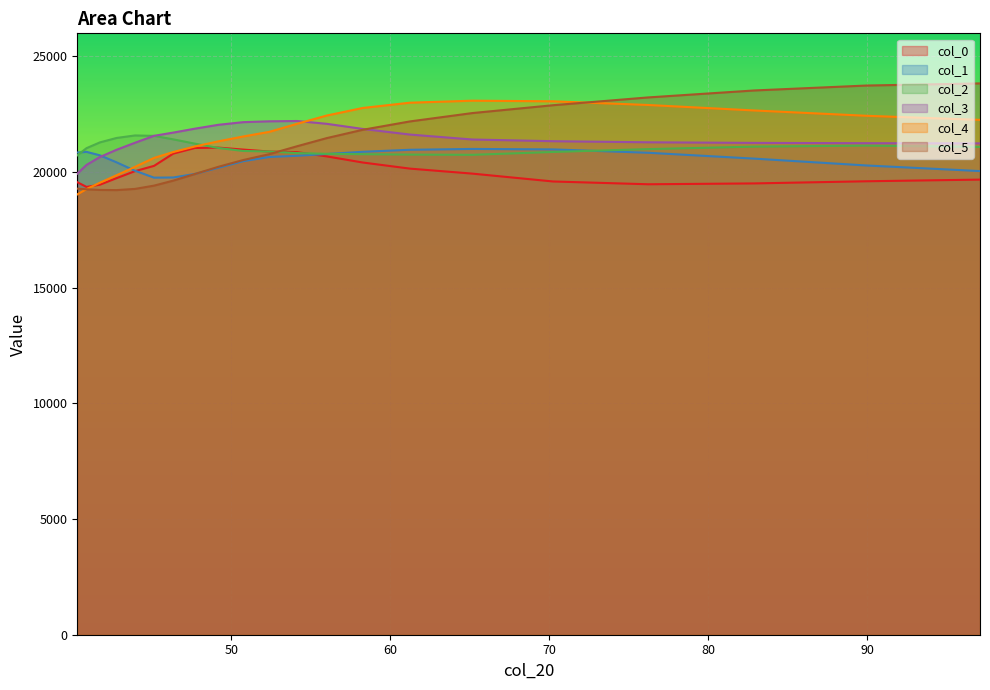

What is the maximum value shown in the chart?

23835.3